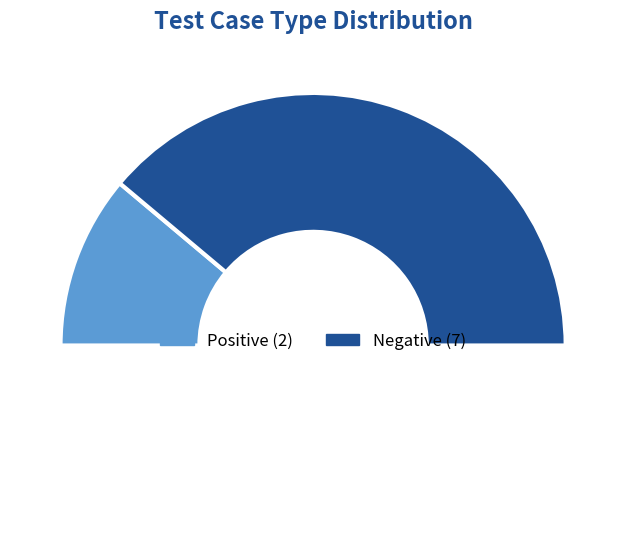

True or false: Negative accounts for 78% of the total.

True